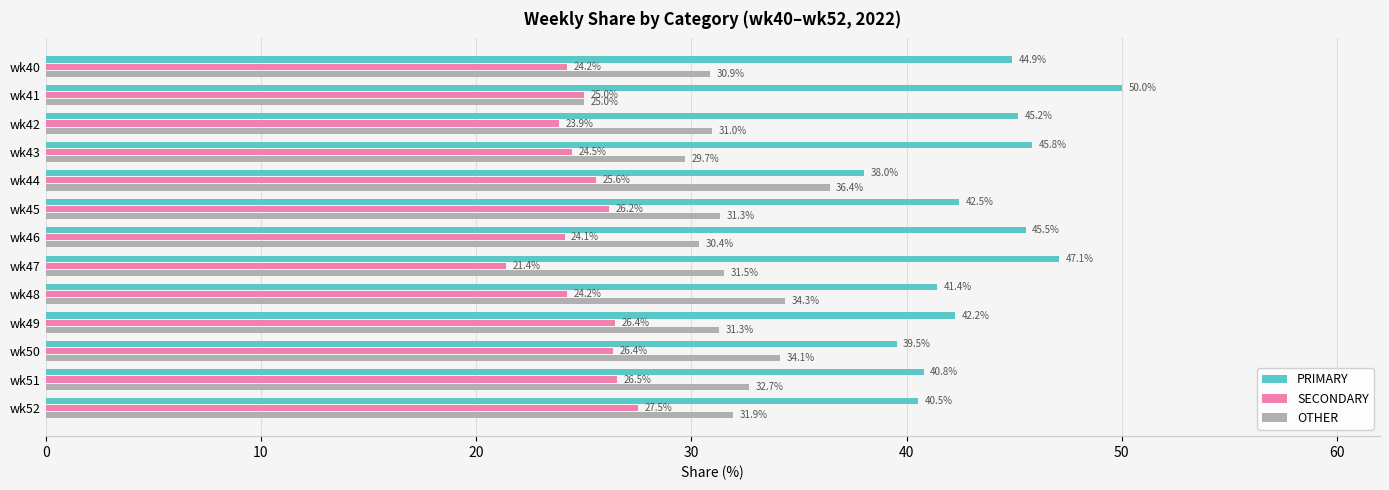

Rank the series by their maximum value, from highest to lowest.

PRIMARY, OTHER, SECONDARY